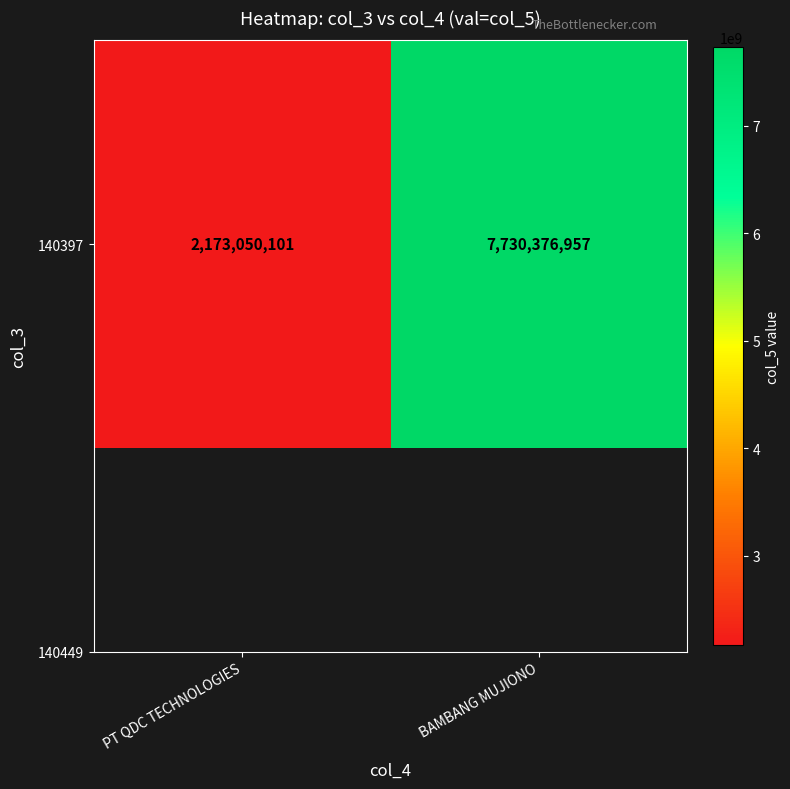

Between PT QDC TECHNOLOGIES and BAMBANG MUJIONO, which is larger?

BAMBANG MUJIONO